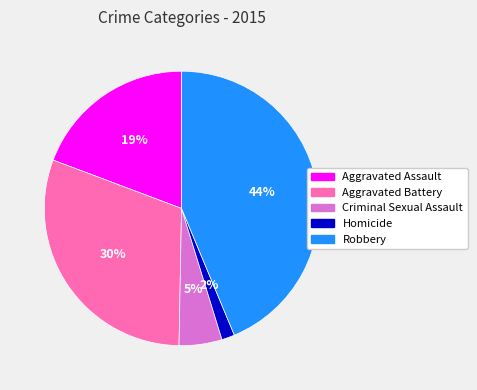

True or false: Criminal Sexual Assault accounts for 16% of the total.

False